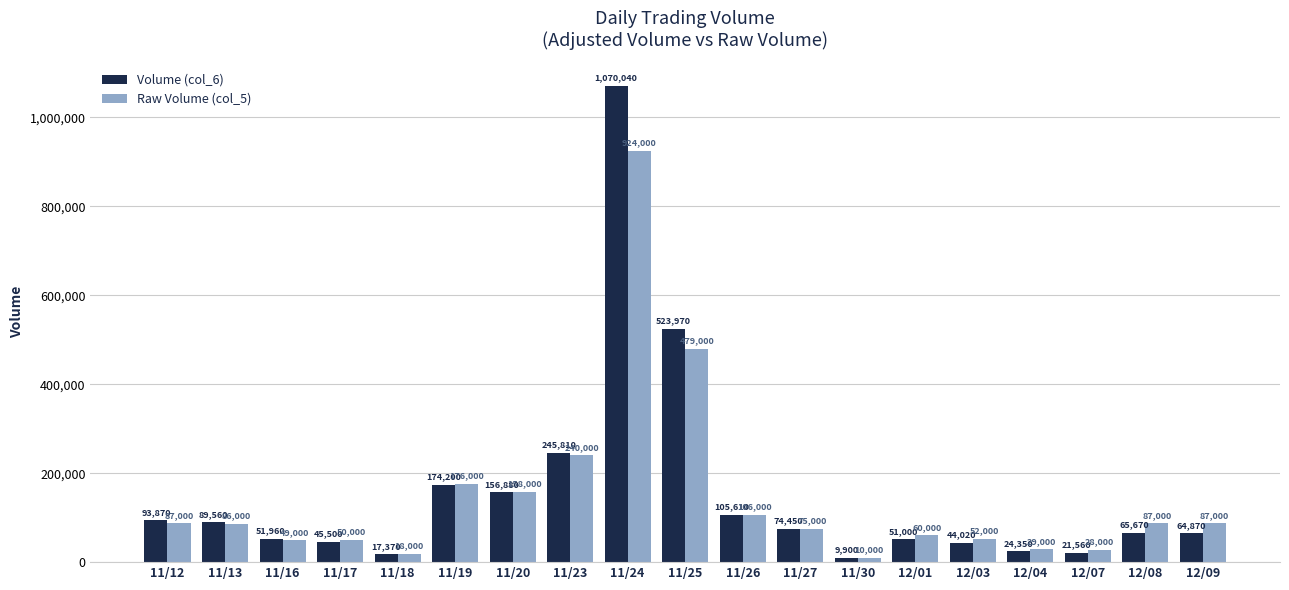

Where does the Raw Volume (col_5) series first go above 86000?

11/12